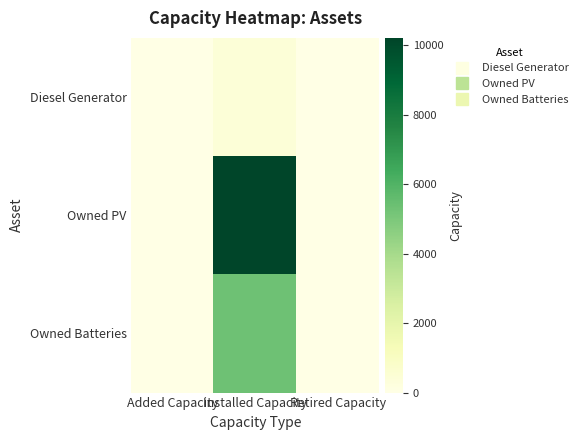

Which series has the largest total across all categories?

Owned PV